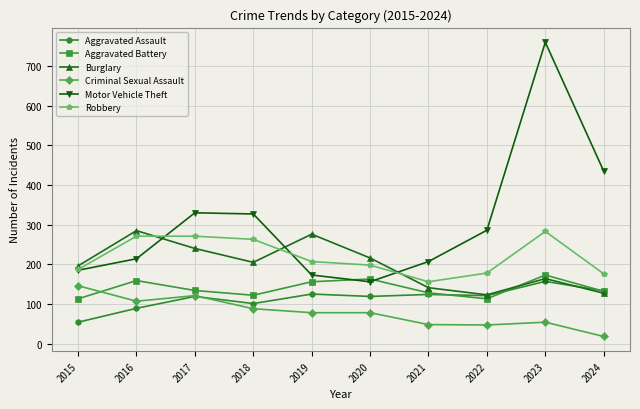

True or false: Aggravated Assault and Robbery intersect in this chart.

False